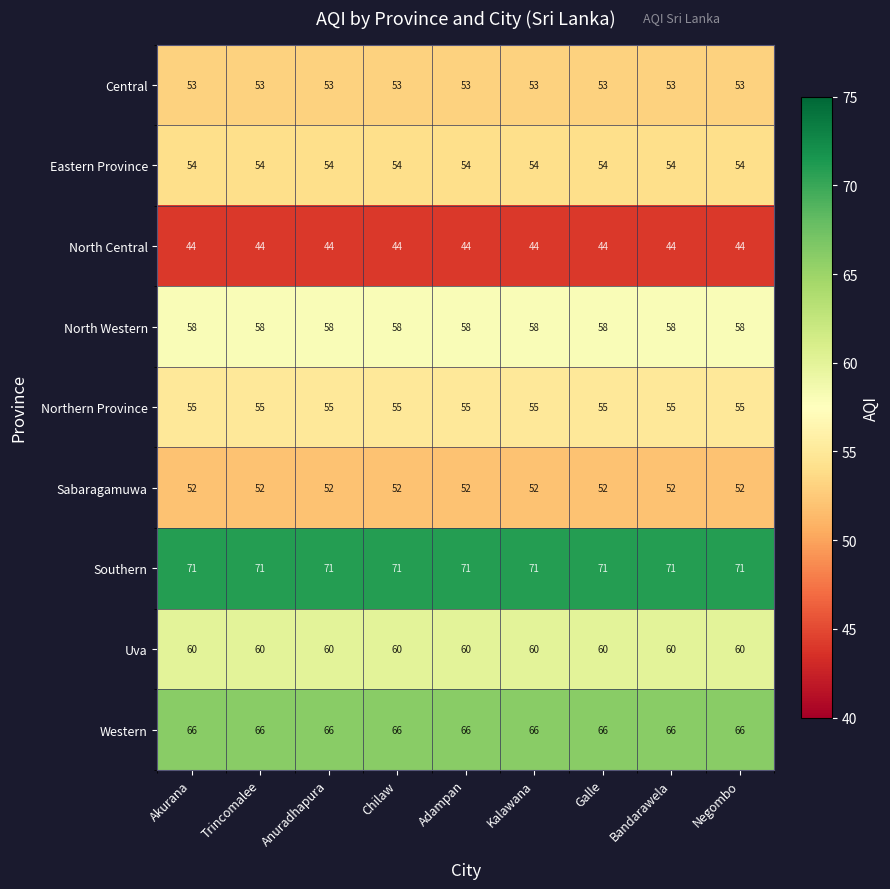

What is the sum of all North Central values?

396